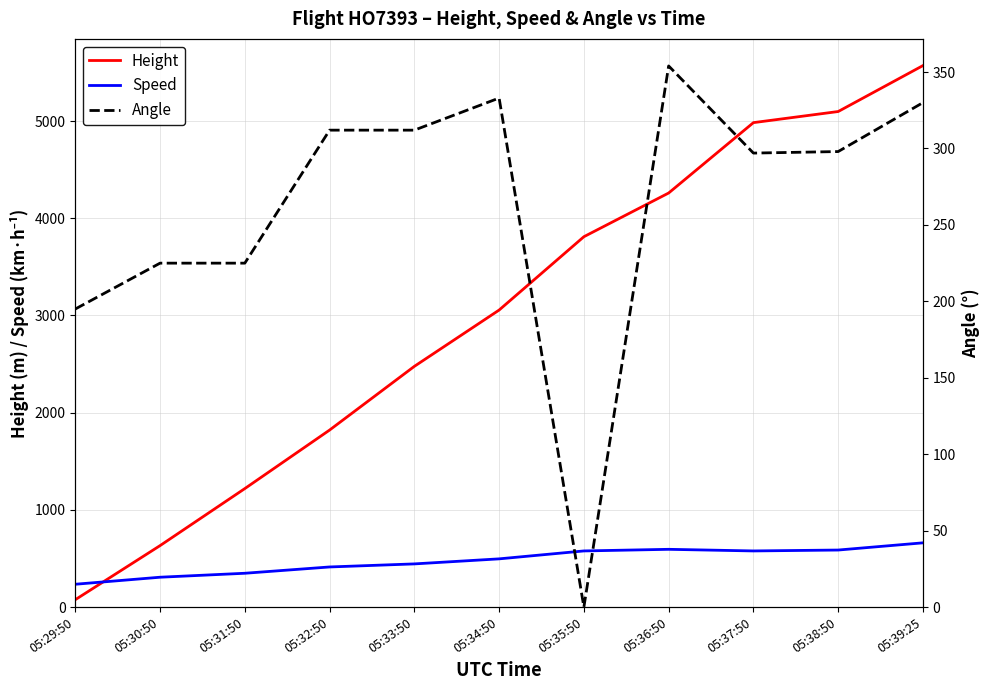

How many data points in Speed are less than 496?

5